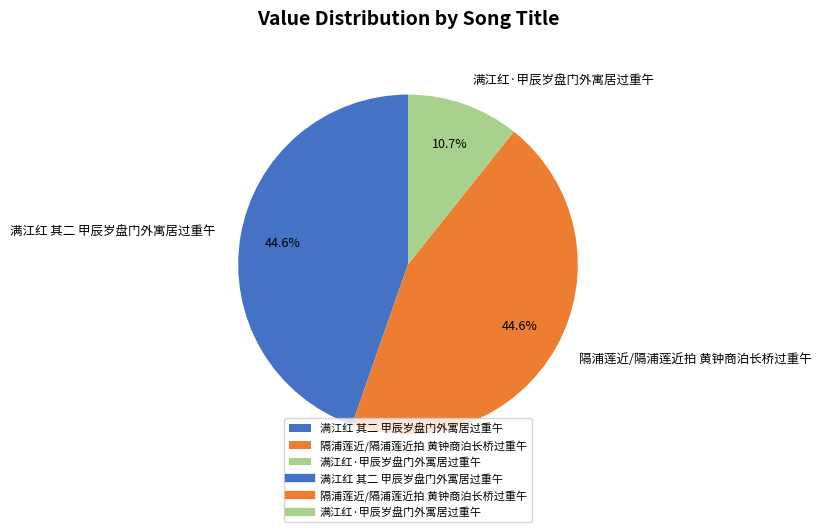

Combined, do 满江红 其二 甲辰岁盘门外寓居过重午 and 隔浦莲近/隔浦莲近拍 黄钟商泊长桥过重午 account for over 50%?

Yes